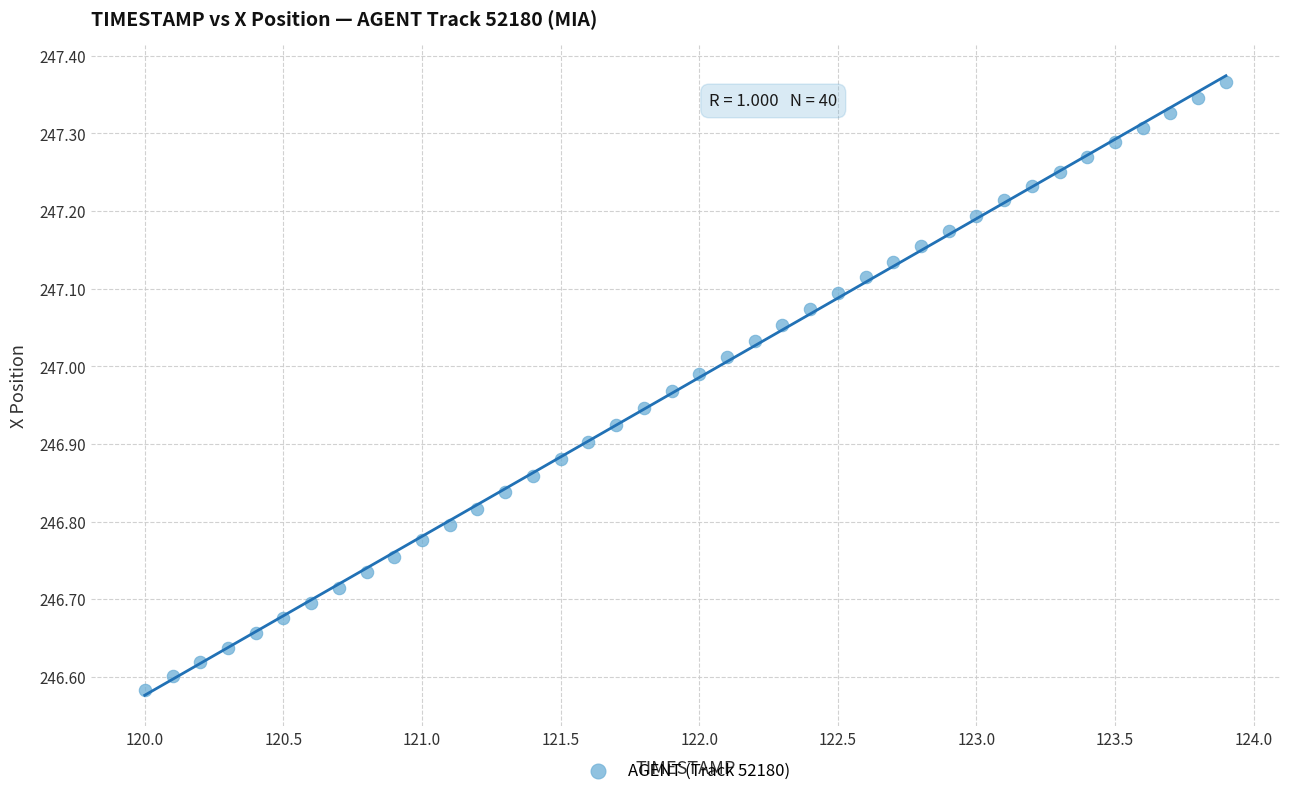

What is the range of Y values (max minus min)?

0.8